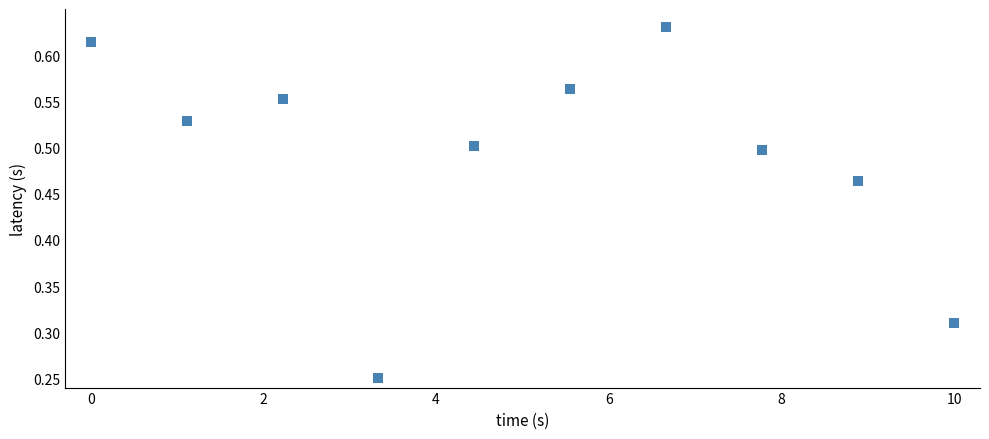

What is the range of Y values (max minus min)?

0.4